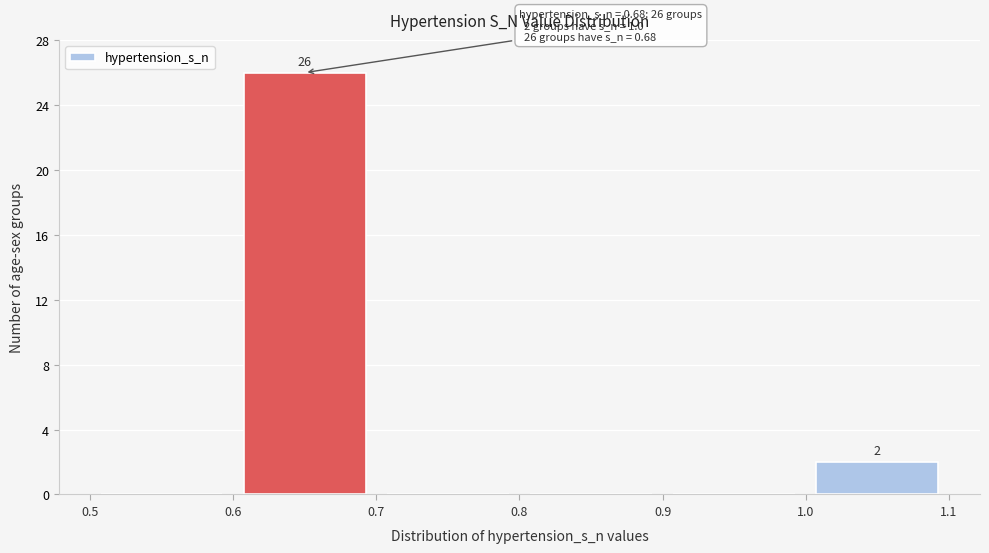

Over which range of the x-axis is the bar tallest?

0.6 to 0.7